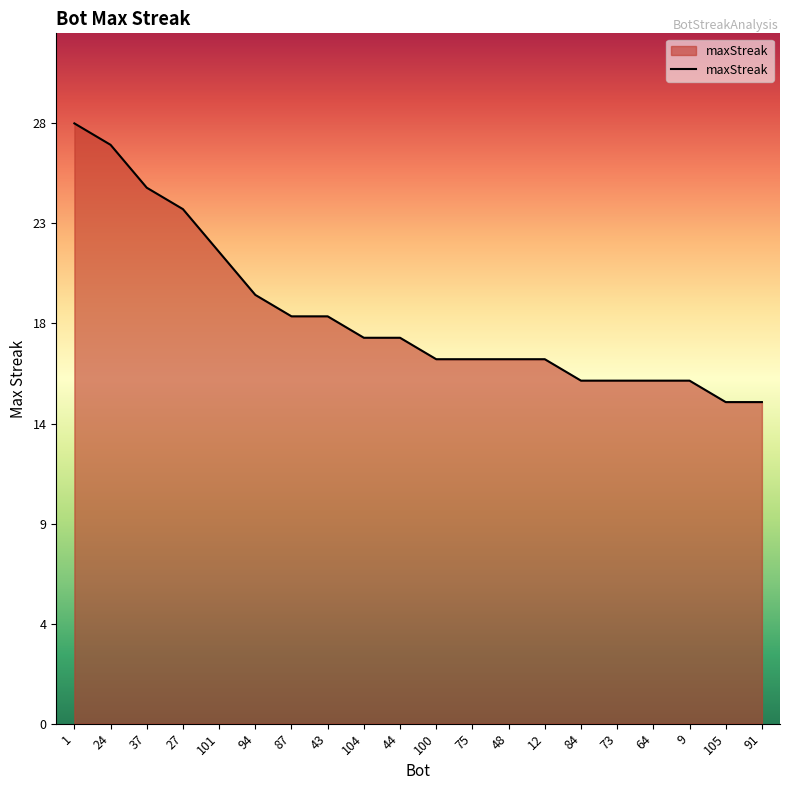

Does the chart display data point markers on the line(s)?

No